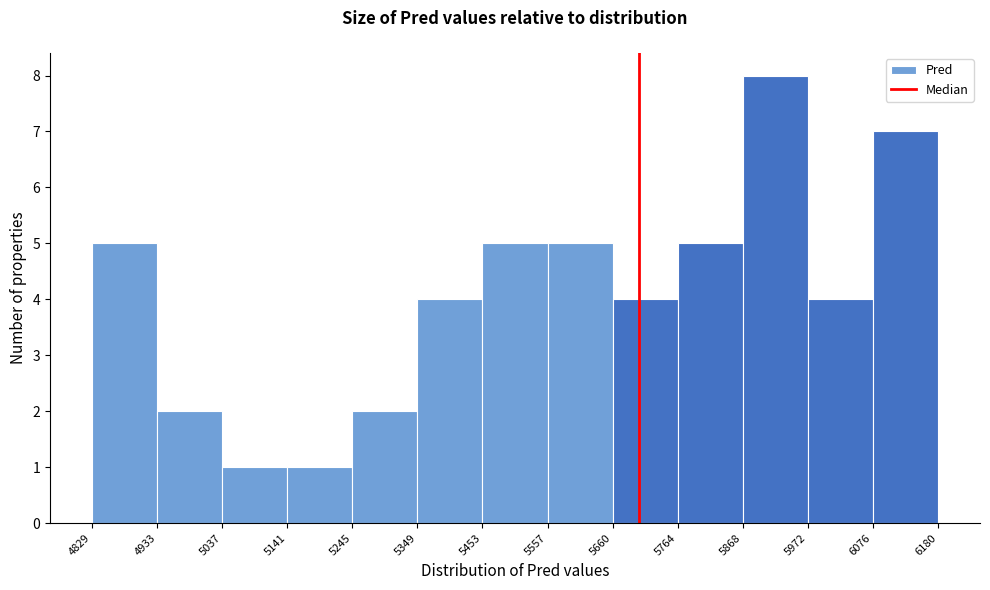

Reading left to right, transcribe this chart: for each bar, give the range it covers on the x-axis and its height. The values are not printed on the chart, so give them approximately, as read against the axis.

4829 to 4933: 5
4933 to 5037: 2
5037 to 5141: 1
5141 to 5245: 1
5245 to 5349: 2
5349 to 5453: 4
5453 to 5557: 5
5557 to 5660: 5
5660 to 5764: 4
5764 to 5868: 5
5868 to 5972: 8
5972 to 6076: 4
6076 to 6180: 7